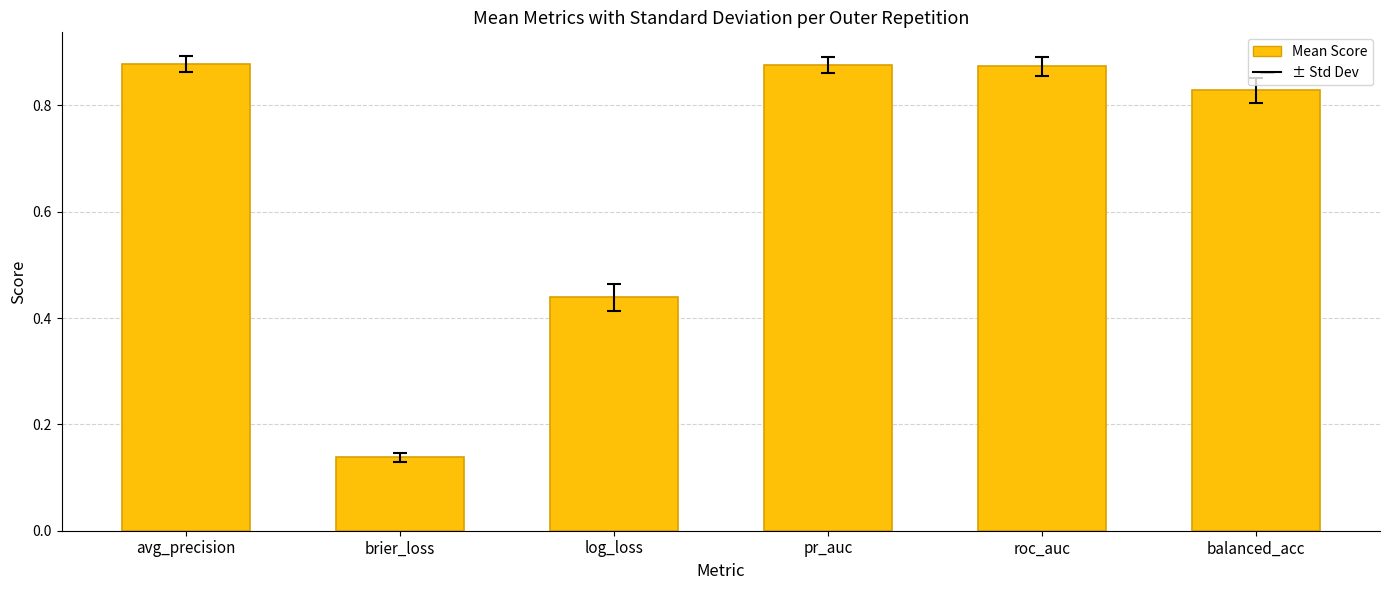

What is the change in value from brier_loss to log_loss?

+0.3